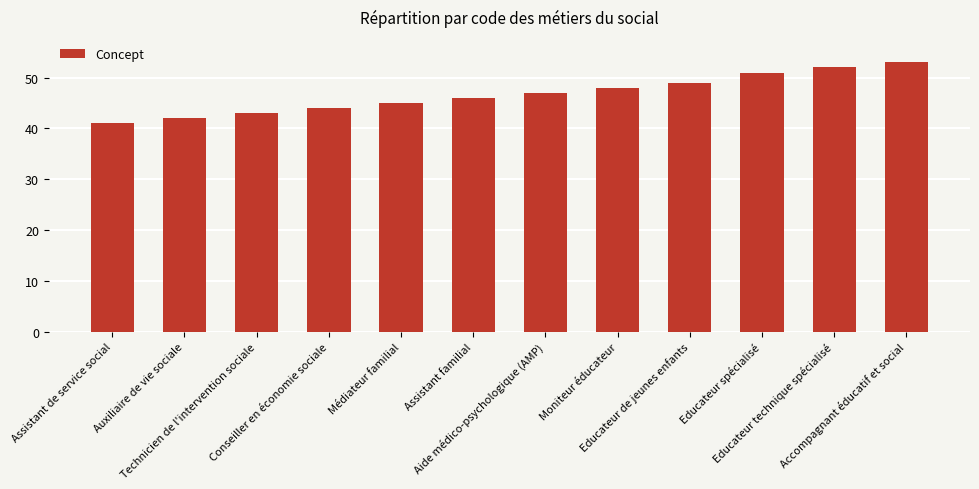

The value at Accompagnant éducatif et social is 53. True or false?

True